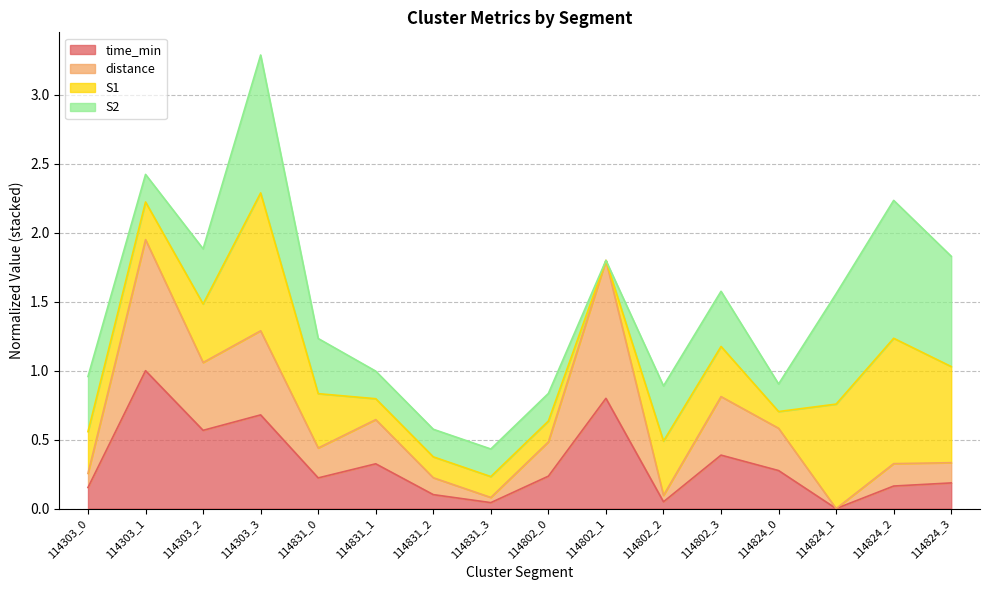

The value of time_min at 114303_3 is 0.7. True or false?

True